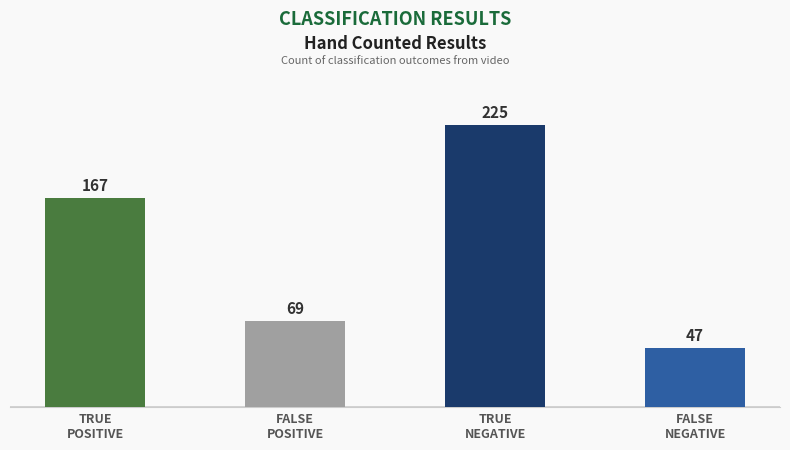

What is the difference between the maximum and second lowest values?

156